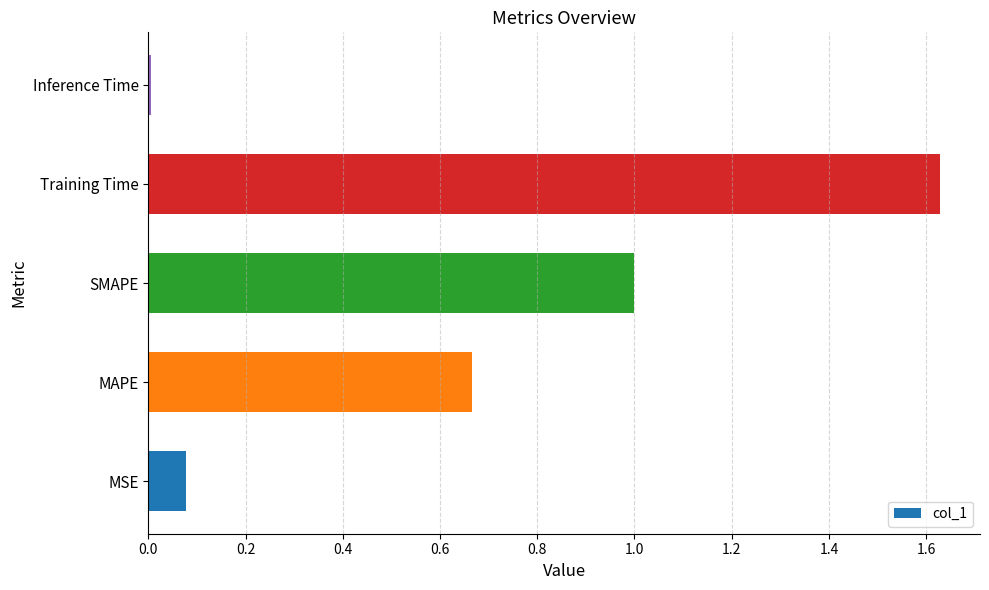

Between Training Time and Inference Time, which is larger?

Training Time